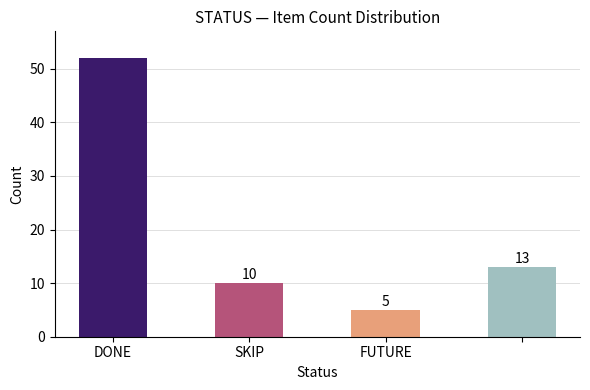

Are the bars grouped side by side (vs. stacked)?

No